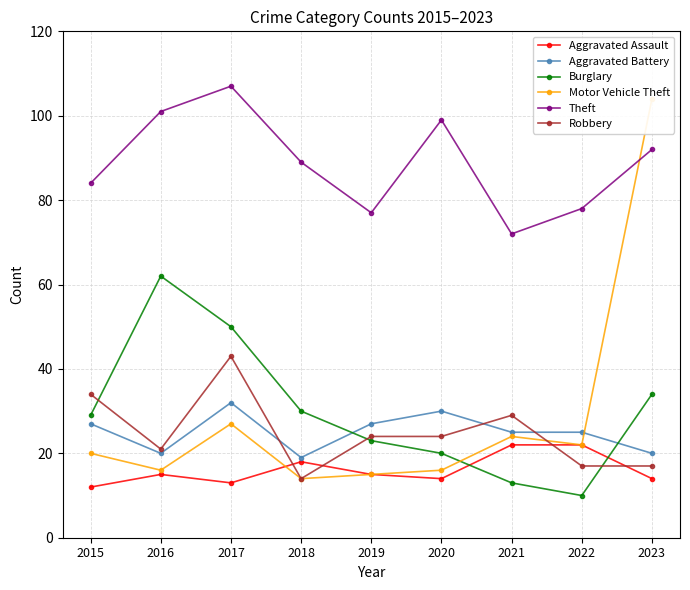

Rank the categories by Aggravated Assault value from lowest to highest.

2015, 2017, 2020, 2023, 2016, 2019, 2018, 2021, 2022